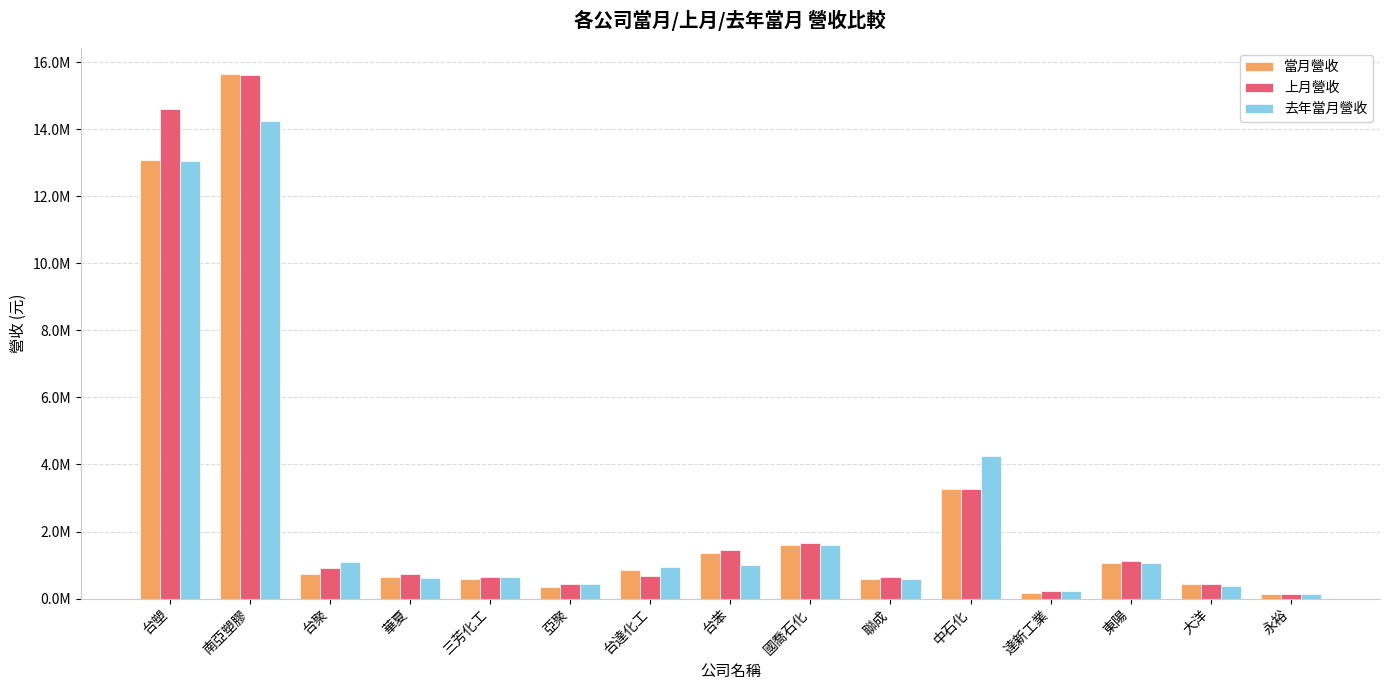

Are the bars horizontal?

No